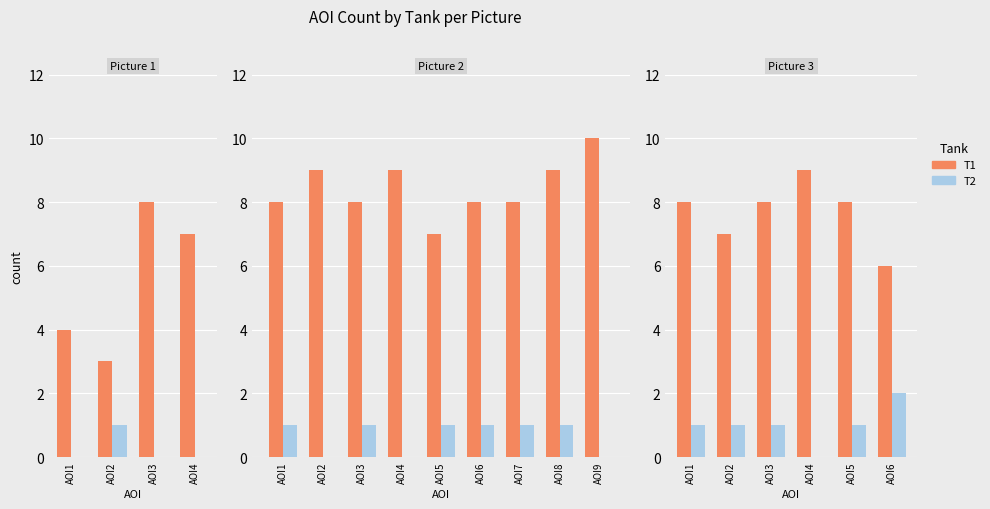

What is the total value across all series at AOI4?

9